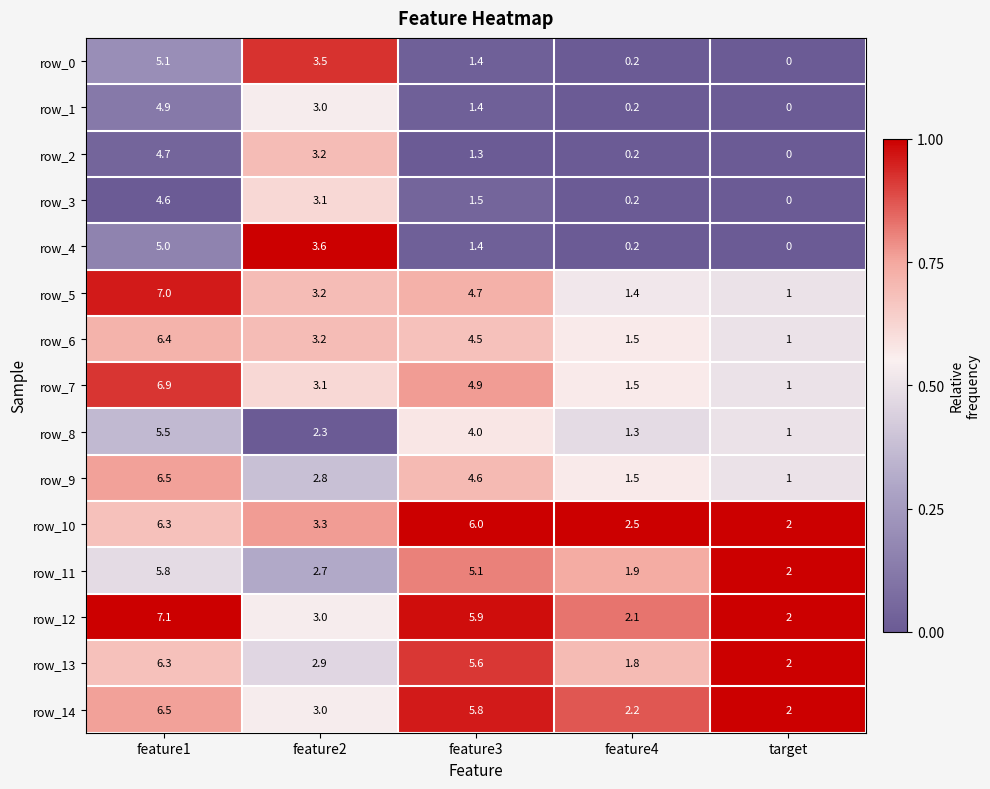

The row_8 series shows 0.2 at feature1. True or false?

False